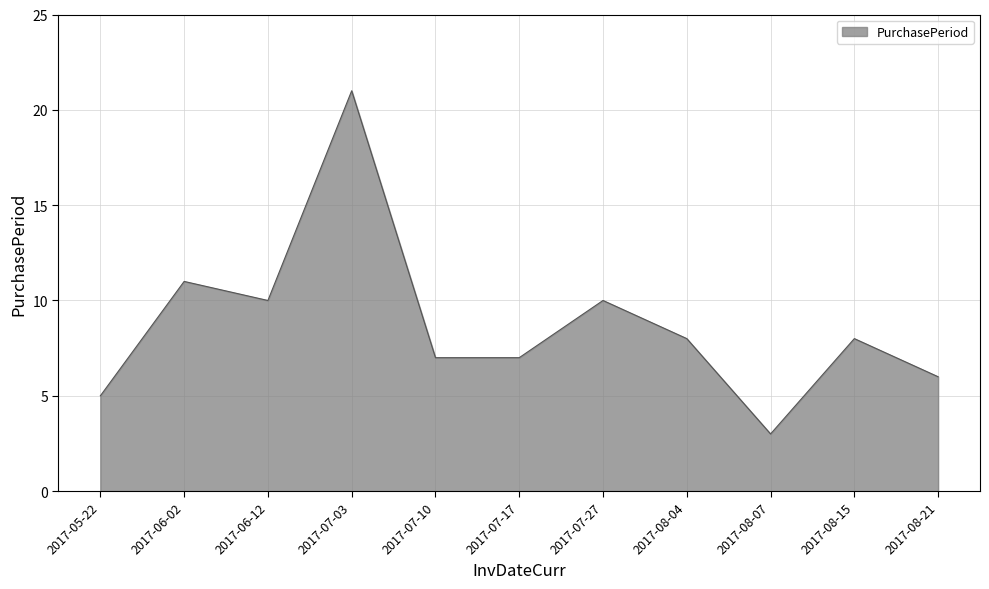

What value does the data have at 2017-08-21, to the nearest 10?

10